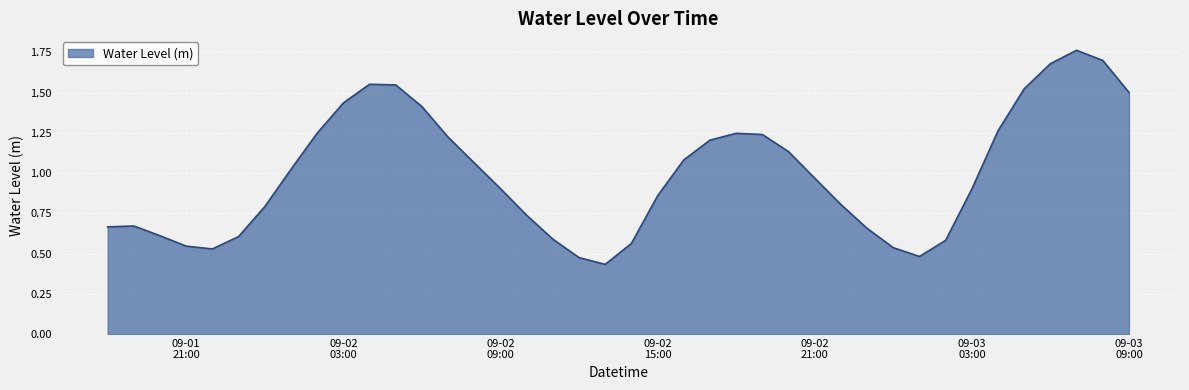

At which category does the data reach its first local peak?

2025-09-01 19:00:00